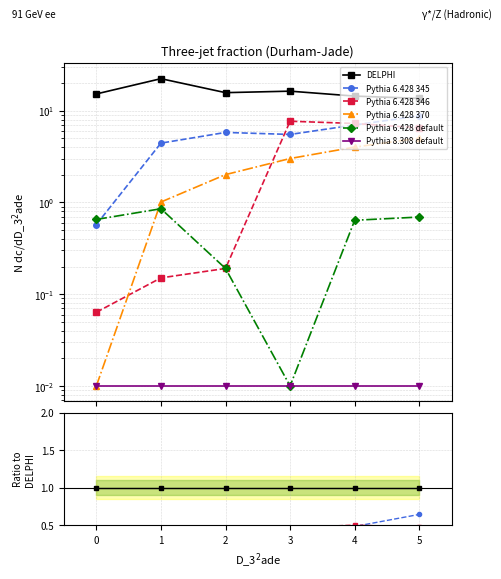

At which category is the sum across all series the highest?

5